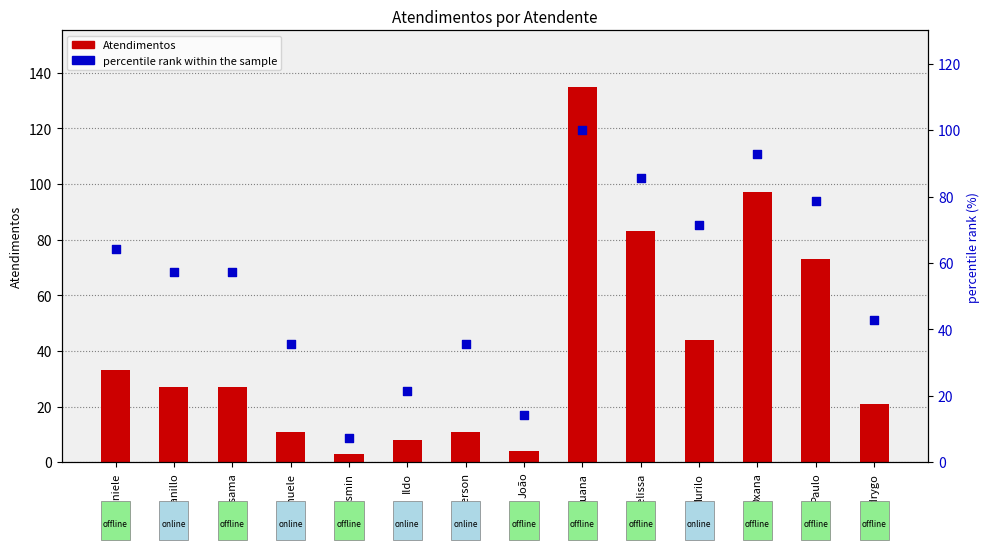

What are all the series names shown in the legend?

Atendimentos, percentile rank within the sample